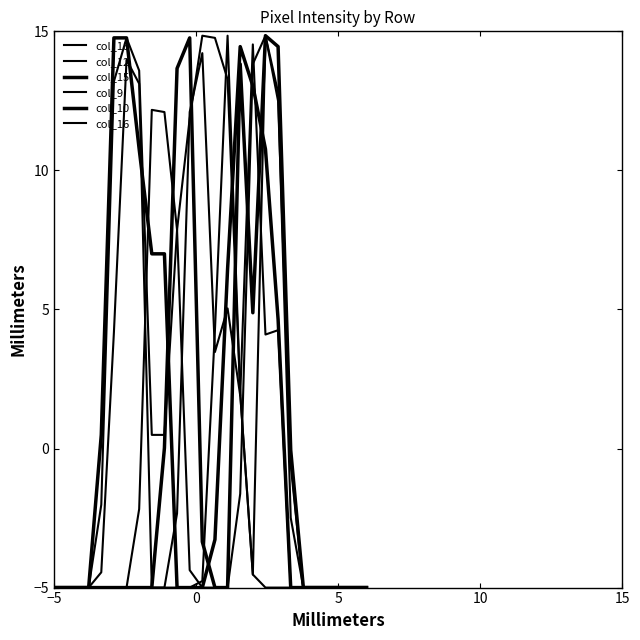

Reading left to right, transcribe all the data shown in this chart.

col_18: -5.0	-5.0	-5.0	-5.0	-5.0	-5.0	-2.0	13.2	14.8	13.6	0.5	0.5	7.9	11.9	14.8	14.8	13.3	2.0	-4.5	-5.0	-5.0	-5.0	-5.0	-5.0	-5.0	-5.0	-5.0	-5.0
col_12: -5.0	-5.0	-5.0	-5.0	-5.0	-5.0	-5.0	-5.0	-5.0	-2.2	12.2	12.1	7.9	-4.4	-5.0	-5.0	-5.0	-1.6	13.8	14.8	12.5	-0.6	-5.0	-5.0	-5.0	-5.0	-5.0	-5.0
col_15: -5.0	-5.0	-5.0	-5.0	-5.0	-5.0	0.5	14.8	14.8	10.8	7.0	7.0	-5.0	-5.0	-5.0	-3.3	6.5	14.5	13.0	10.8	4.6	-5.0	-5.0	-5.0	-5.0	-5.0	-5.0	-5.0
col_9: -5.0	-5.0	-5.0	-5.0	-5.0	-5.0	-5.0	-5.0	-5.0	-5.0	-5.0	-5.0	-2.3	12.1	14.2	3.5	5.0	1.9	14.5	4.1	4.3	-5.0	-5.0	-5.0	-5.0	-5.0	-5.0	-5.0
col_10: -5.0	-5.0	-5.0	-5.0	-5.0	-5.0	-5.0	-5.0	-5.0	-5.0	-5.0	0.0	13.7	14.8	-3.4	-5.0	-5.0	13.8	4.9	14.8	14.5	-0.1	-5.0	-5.0	-5.0	-5.0	-5.0	-5.0
col_16: -5.0	-5.0	-5.0	-5.0	-5.0	-5.0	-4.5	4.2	14.0	13.1	-5.0	-5.0	-5.0	-5.0	-4.8	4.3	14.8	2.0	-4.5	14.8	12.8	-2.5	-5.0	-5.0	-5.0	-5.0	-5.0	-5.0